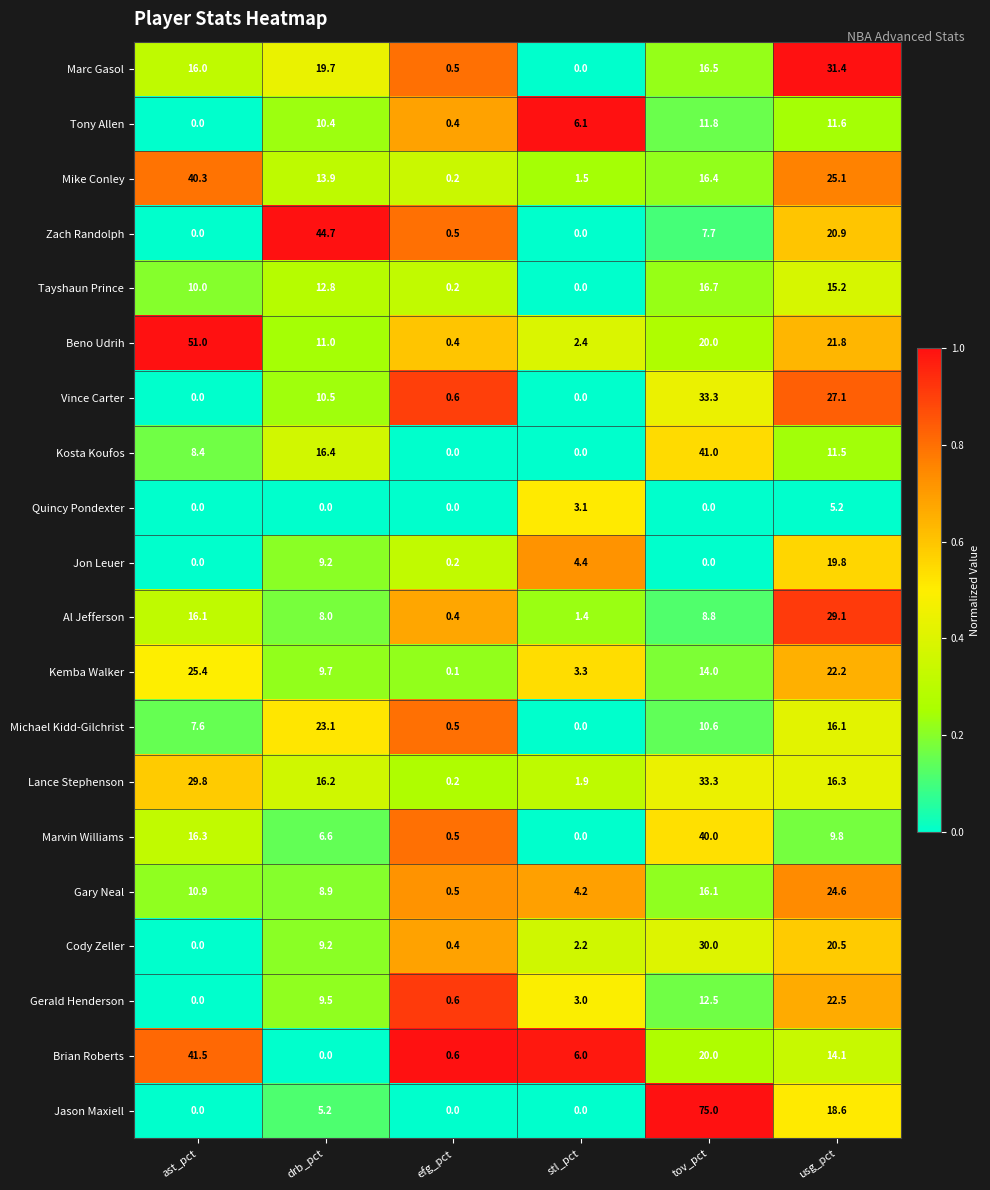

Where is Brian Roberts nearest to the value 20?

tov_pct